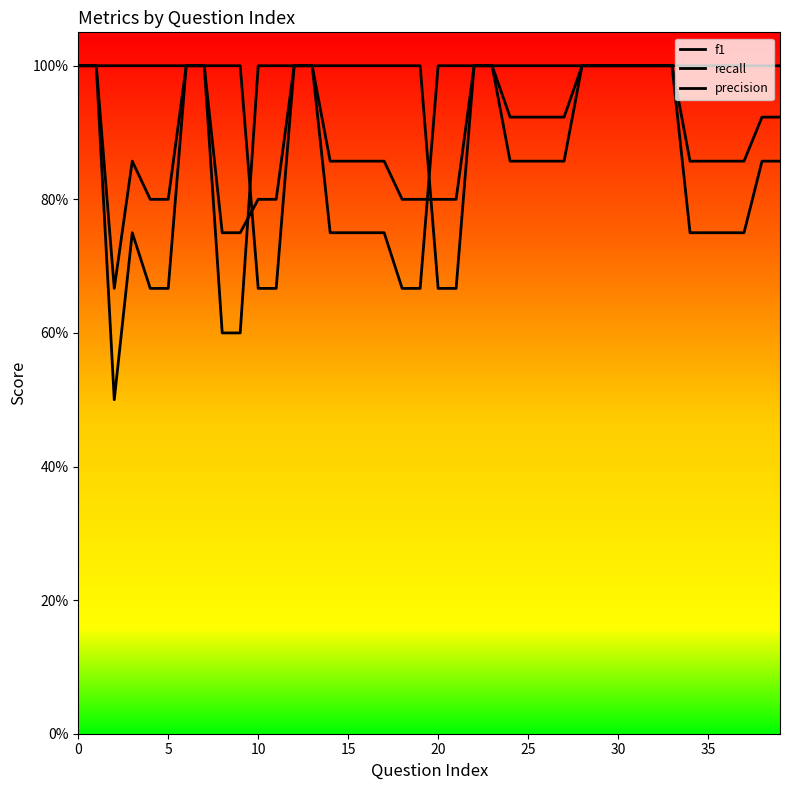

Which series has the widest spread of values?

recall